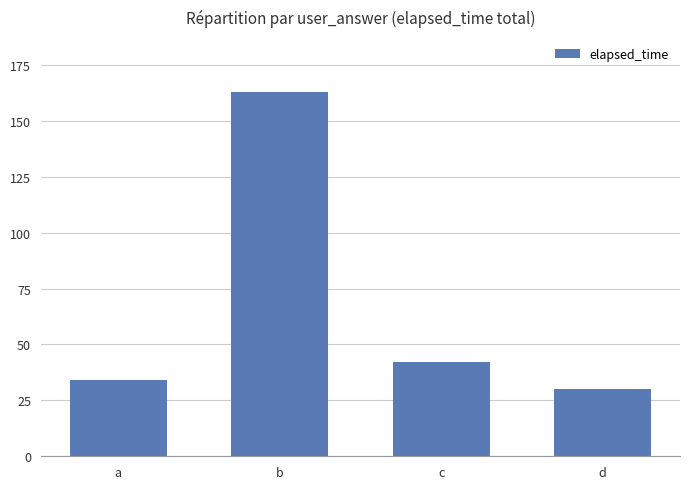

List the labels in order of value, smallest first.

d, a, c, b